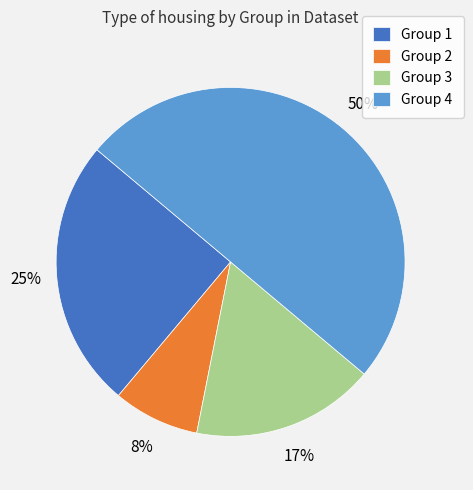

Between Group 4 and Group 1, which is larger?

Group 4